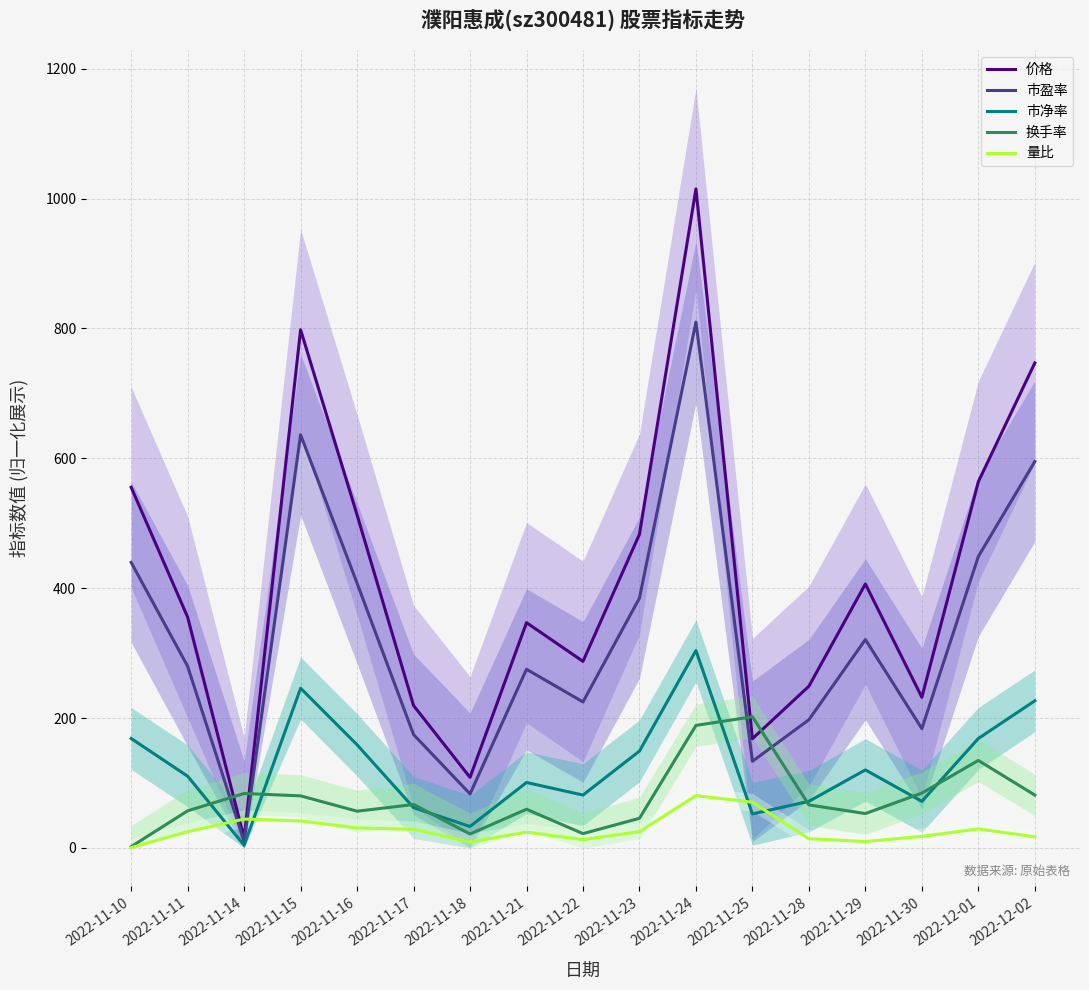

Which series has the widest spread of values?

价格